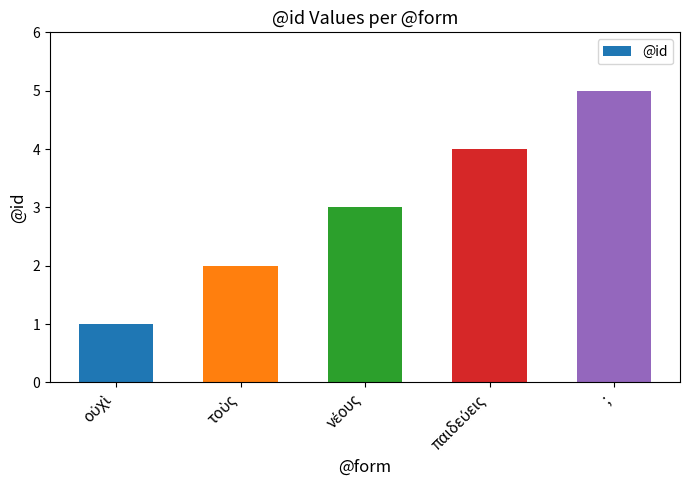

What is the difference between the maximum and minimum values?

4